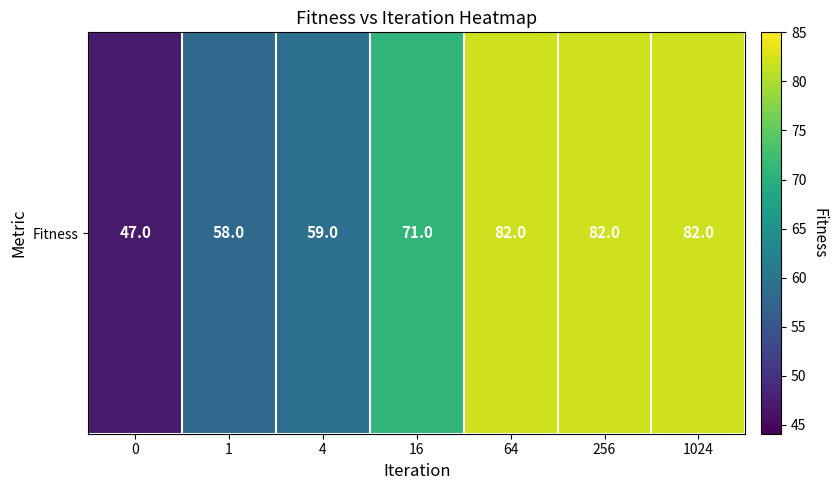

At which label is the value closest to 64?

4